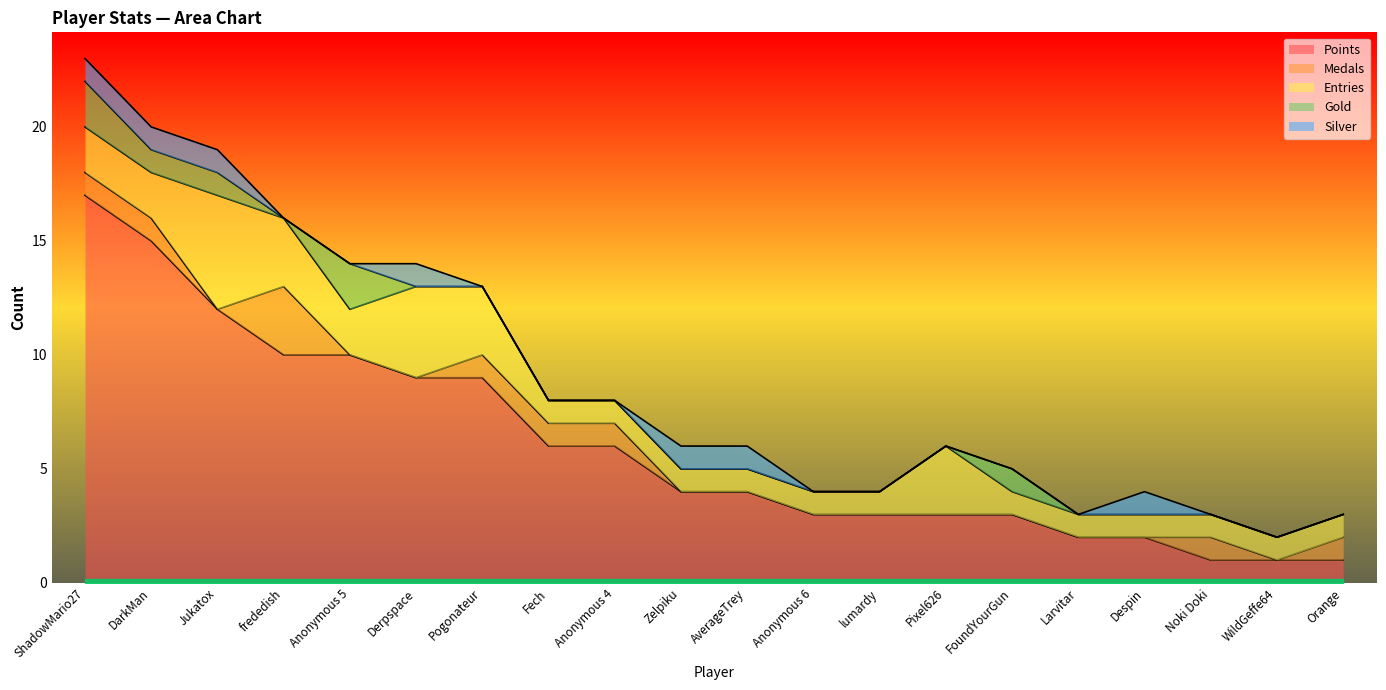

Which series has the widest spread of values?

Points